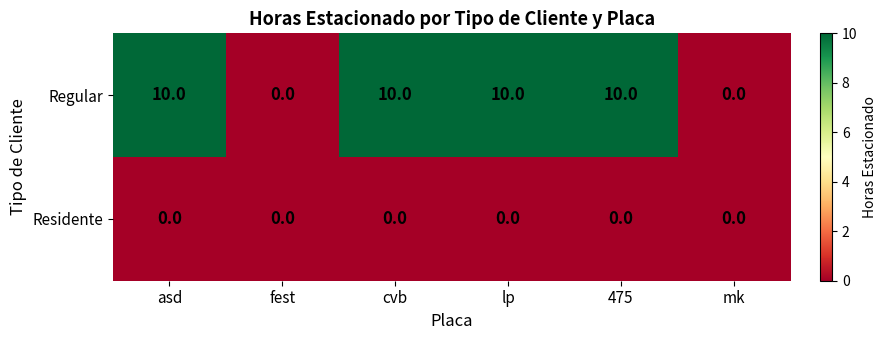

Which series has the largest range (max minus min)?

Regular